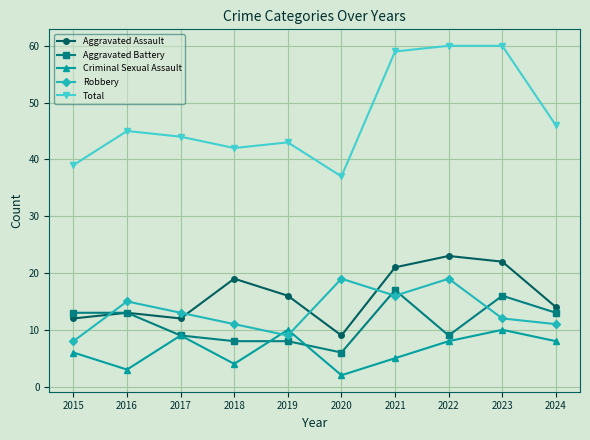

Which series has the widest spread of values?

Total